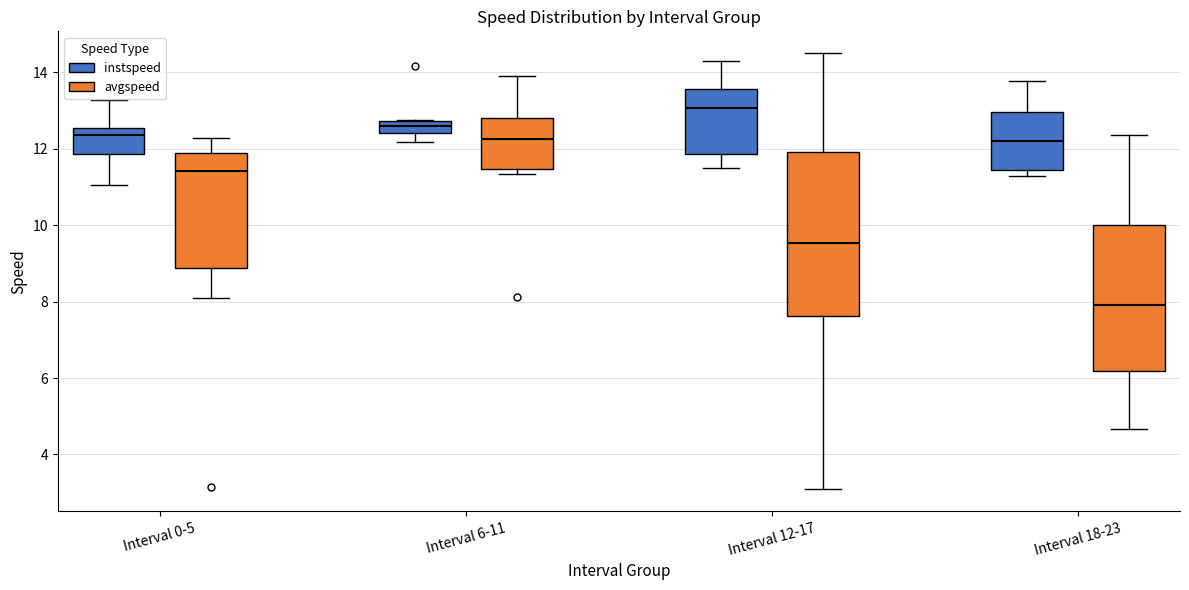

Reading left to right, read every box against the y-axis: the position of its median line, the range the box covers, and the ends of its whiskers. The values are not printed on the chart, so give them approximately, as read against the axis.

Interval 0-5 (instspeed): median 12.4, box 11.8 to 12.6, whiskers 11.0 to 13.2
Interval 0-5 (avgspeed): median 11.4, box 8.8 to 11.8, whiskers 8.0 to 12.2
Interval 6-11 (instspeed): median 12.6, box 12.4 to 12.8, whiskers 12.2 to 12.8
Interval 6-11 (avgspeed): median 12.2, box 11.4 to 12.8, whiskers 11.4 (just below the box's lower edge) to 13.8
Interval 12-17 (instspeed): median 13.0, box 11.8 to 13.6, whiskers 11.4 to 14.2
Interval 12-17 (avgspeed): median 9.6, box 7.6 to 12.0, whiskers 3.0 to 14.4
Interval 18-23 (instspeed): median 12.2, box 11.4 to 13.0, whiskers 11.2 to 13.8
Interval 18-23 (avgspeed): median 8.0, box 6.2 to 10.0, whiskers 4.6 to 12.4